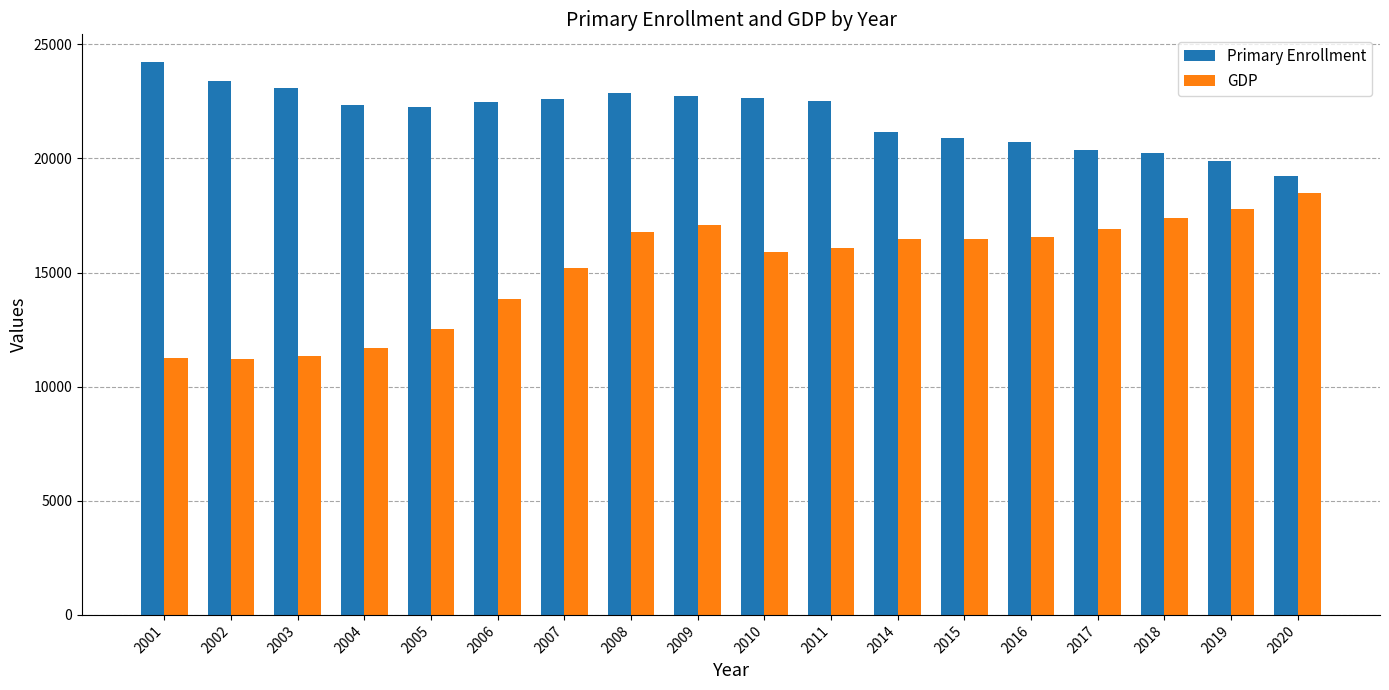

What are all the series names shown in the legend?

Primary Enrollment, GDP